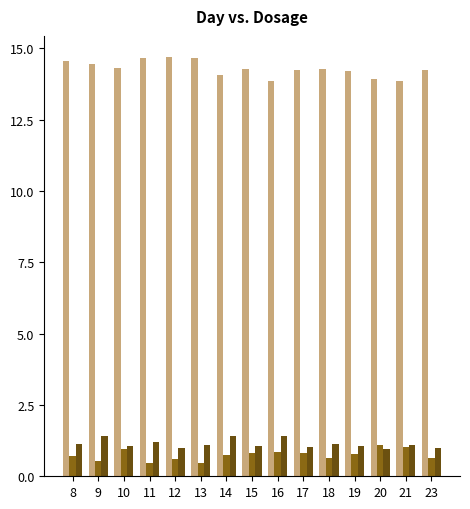

What is the total value across all series at 13?

16.2